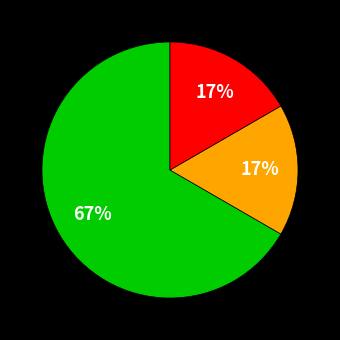

How many slices are in this pie chart?

3